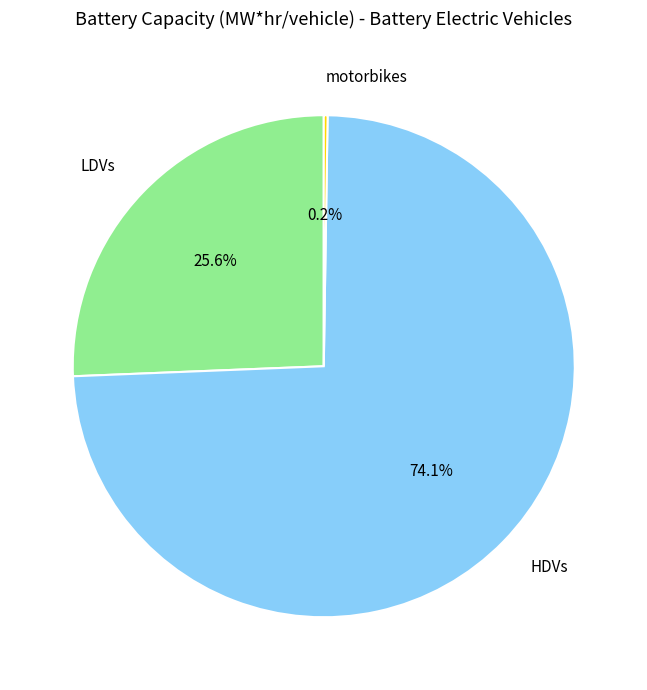

How much of the chart is everything except LDVs?

74.4%